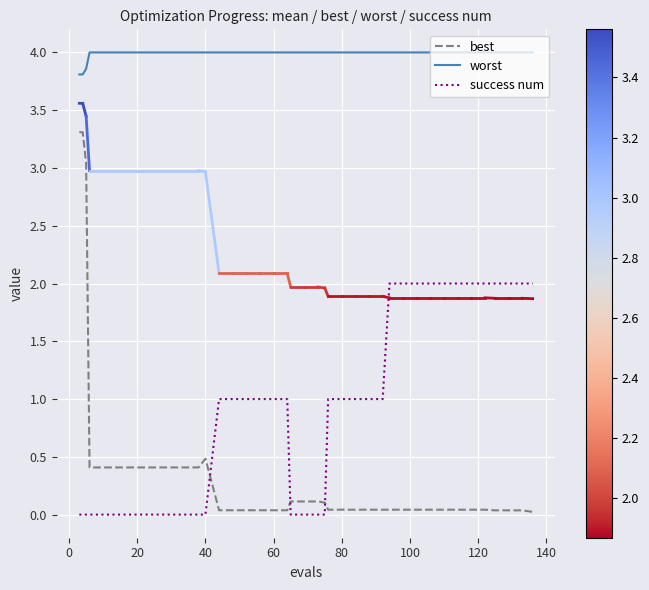

What is the greatest value displayed?

4.0